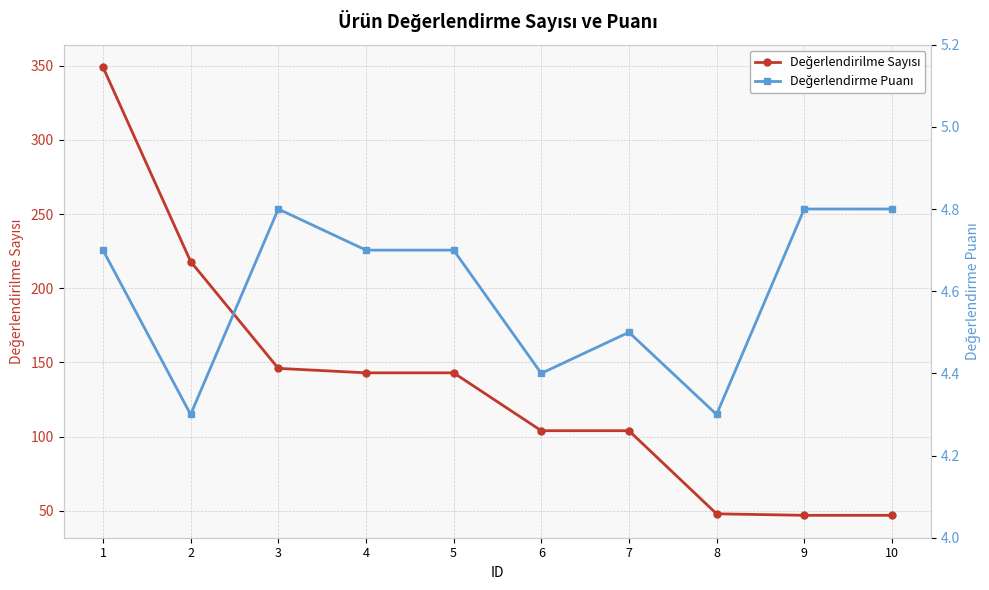

Rank the categories by Değerlendirilme Sayısı value from lowest to highest.

9, 10, 8, 6, 7, 4, 5, 3, 2, 1